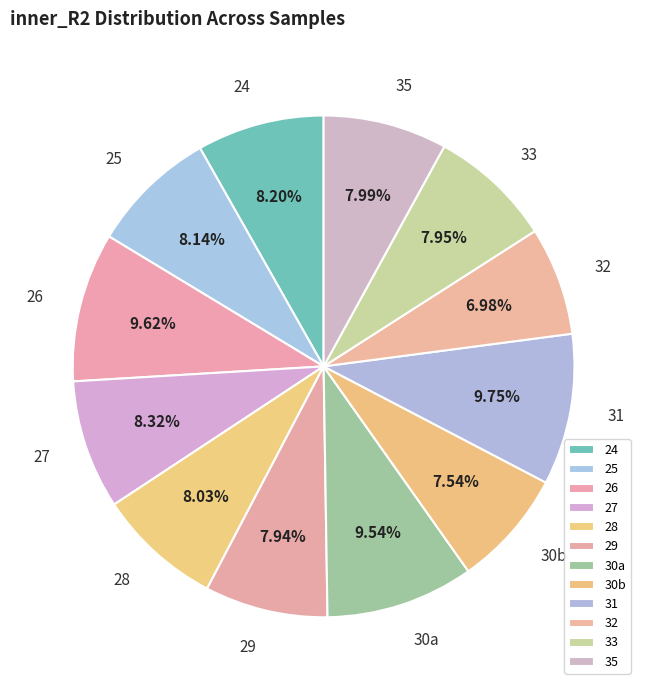

Between 26 and 30b, which is larger?

26